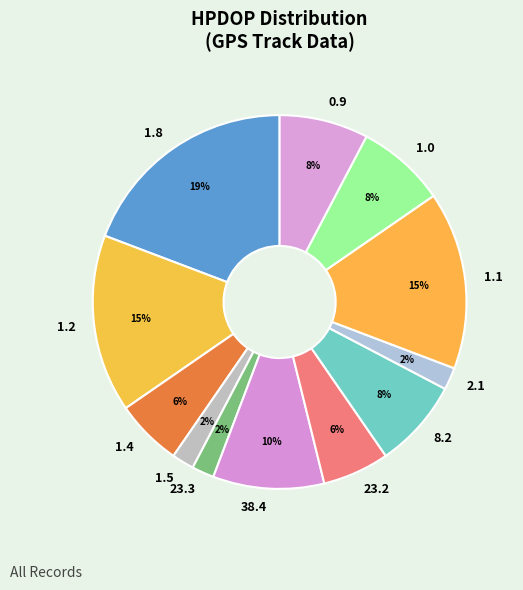

What is the largest slice in the pie chart?

1.8